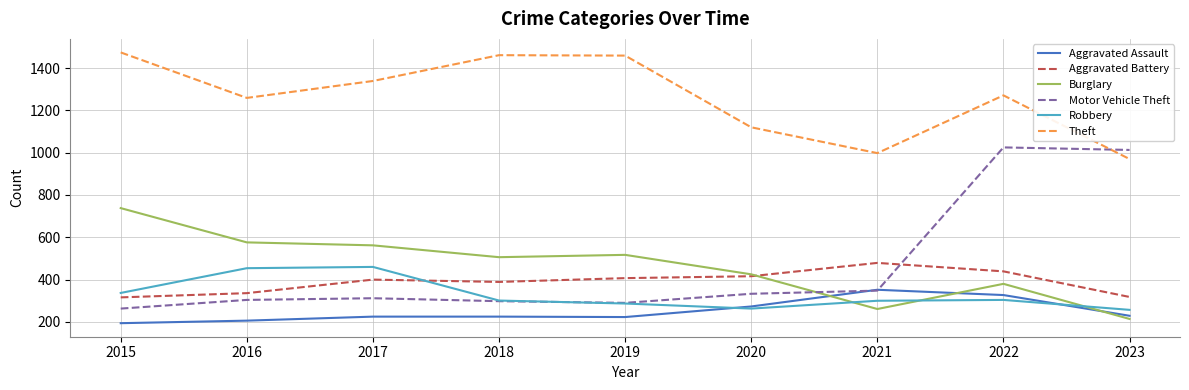

Is the value of Aggravated Assault at 2020 greater than the value of Aggravated Battery at 2015?

No